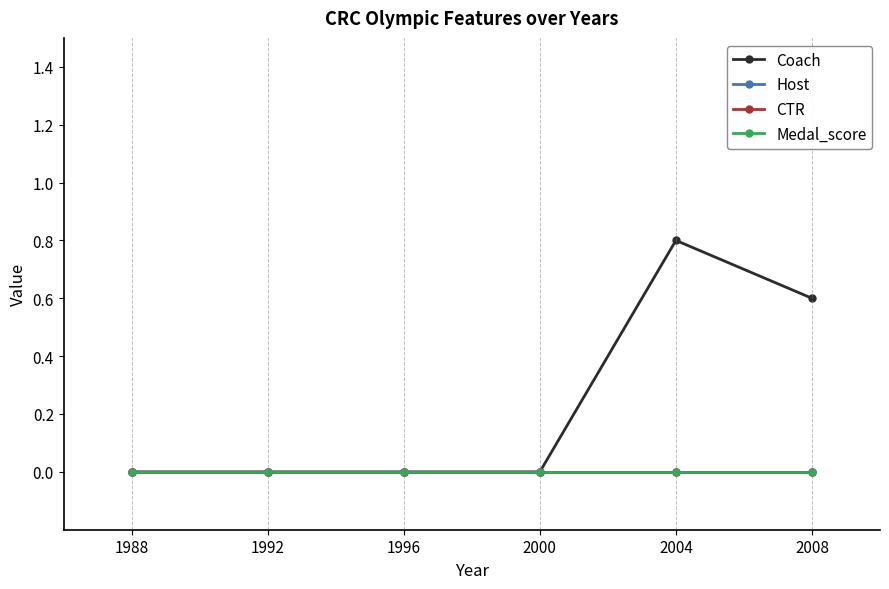

Between 1992 and 2008, which series saw the biggest shift?

Coach